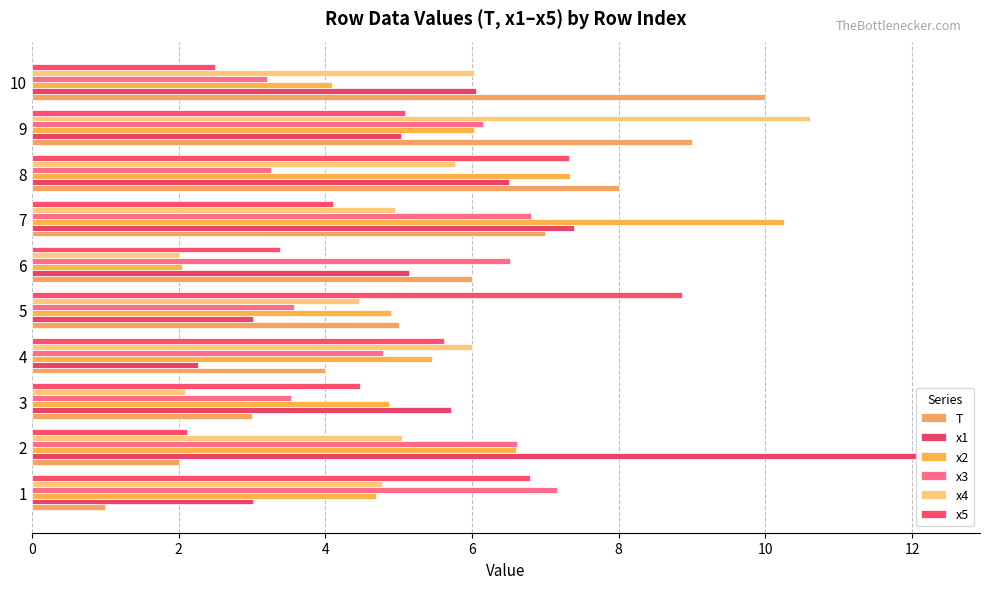

Rank the series by their maximum value, from lowest to highest.

x3, x5, T, x2, x4, x1